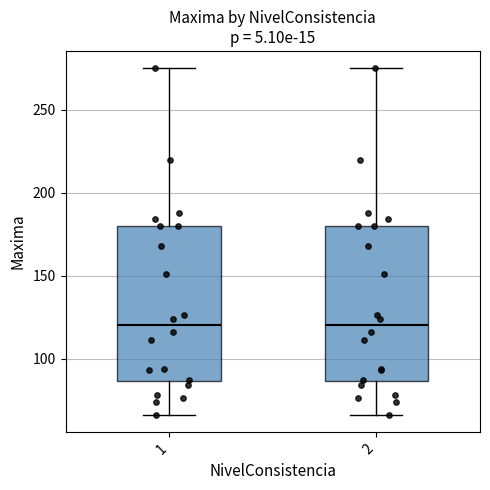

Reading left to right, transcribe this box plot: for each box, give where its median line is, the range the box spans, and where its two whiskers end, as read against the y-axis. The values are not printed on the chart, so give them approximately, as read against the axis.

1: median 120, box 85 to 180, whiskers 65 to 275
2: median 120, box 85 to 180, whiskers 65 to 275